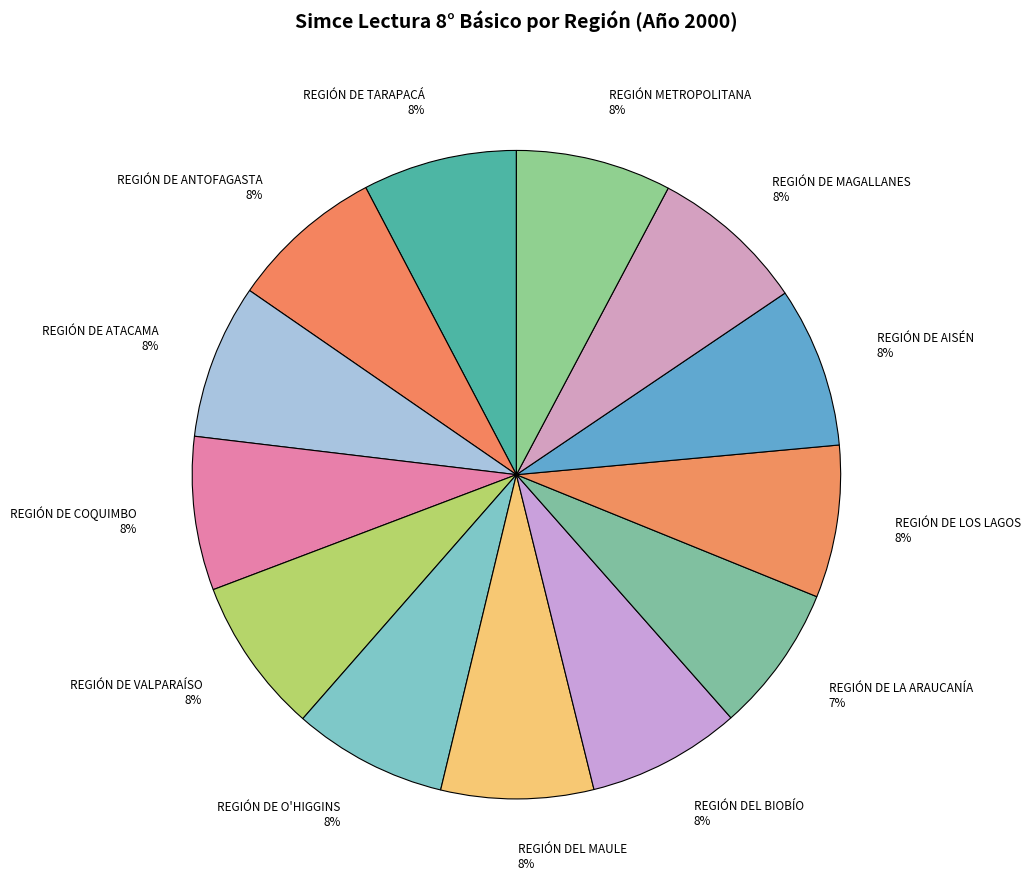

Does REGIÓN DE ATACAMA represent more than half of the total?

No